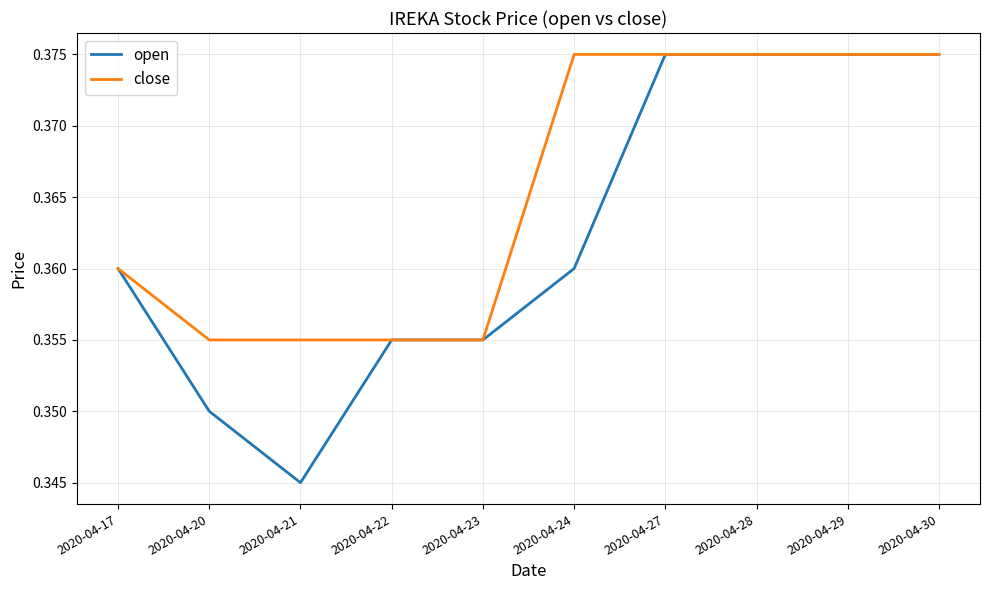

At which label is open closest to 0?

2020-04-21